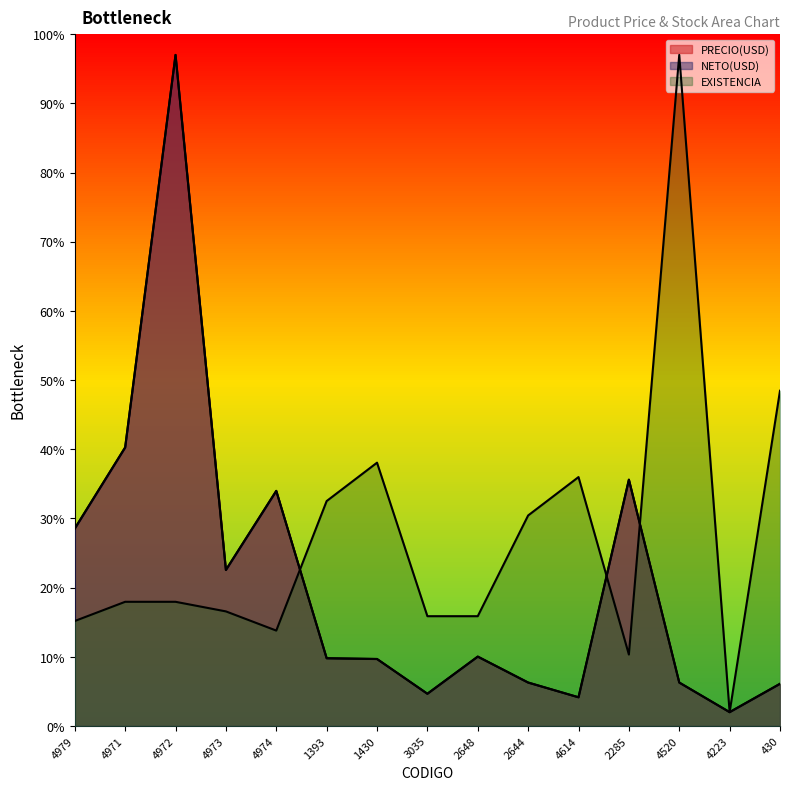

Which category has the highest value across all series?

4972